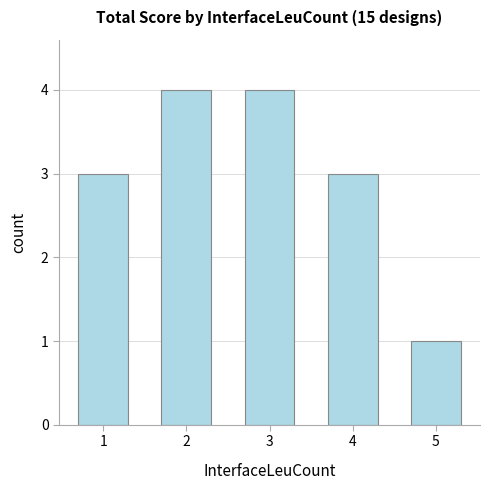

Reading left to right, transcribe all the data shown in this chart.

1=3	2=4	3=4	4=3	5=1